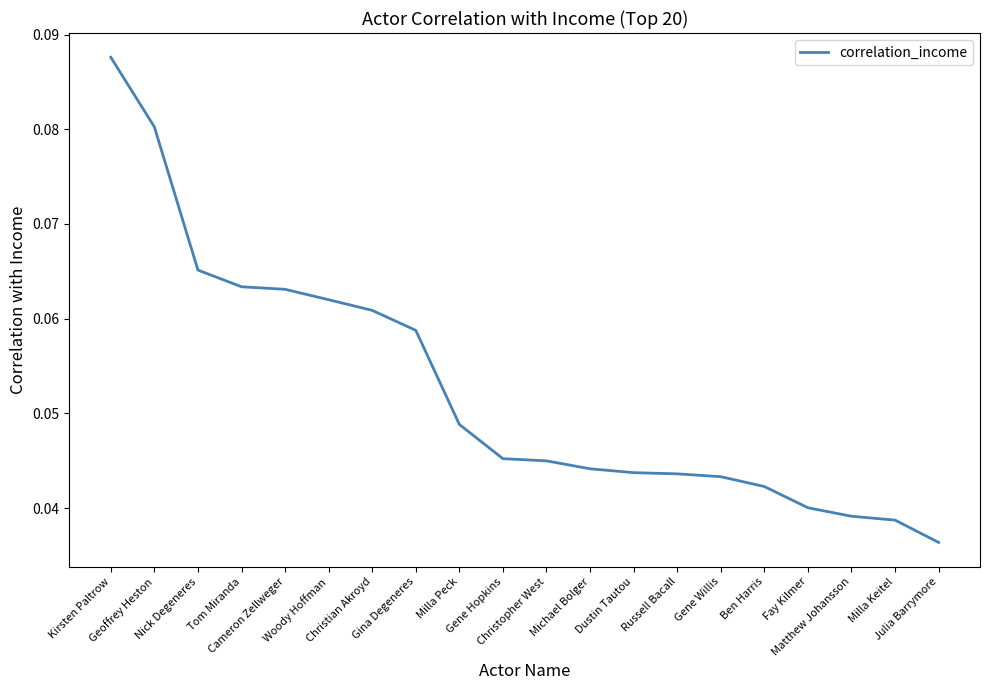

At which category does the chart reach its peak across all series?

Kirsten Paltrow